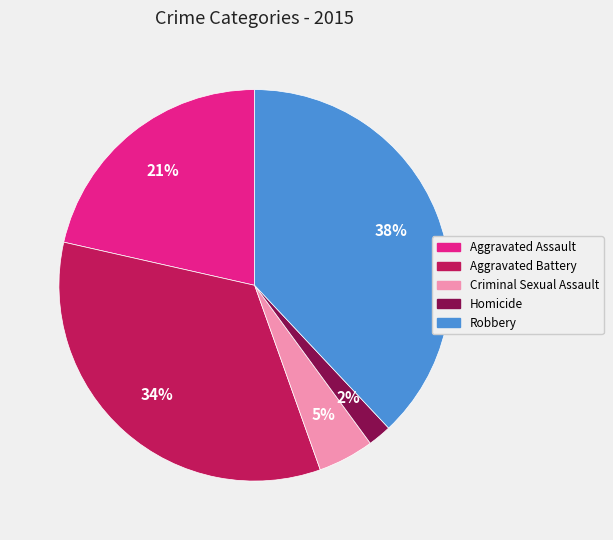

Combined, do Homicide and Aggravated Battery account for over 50%?

No